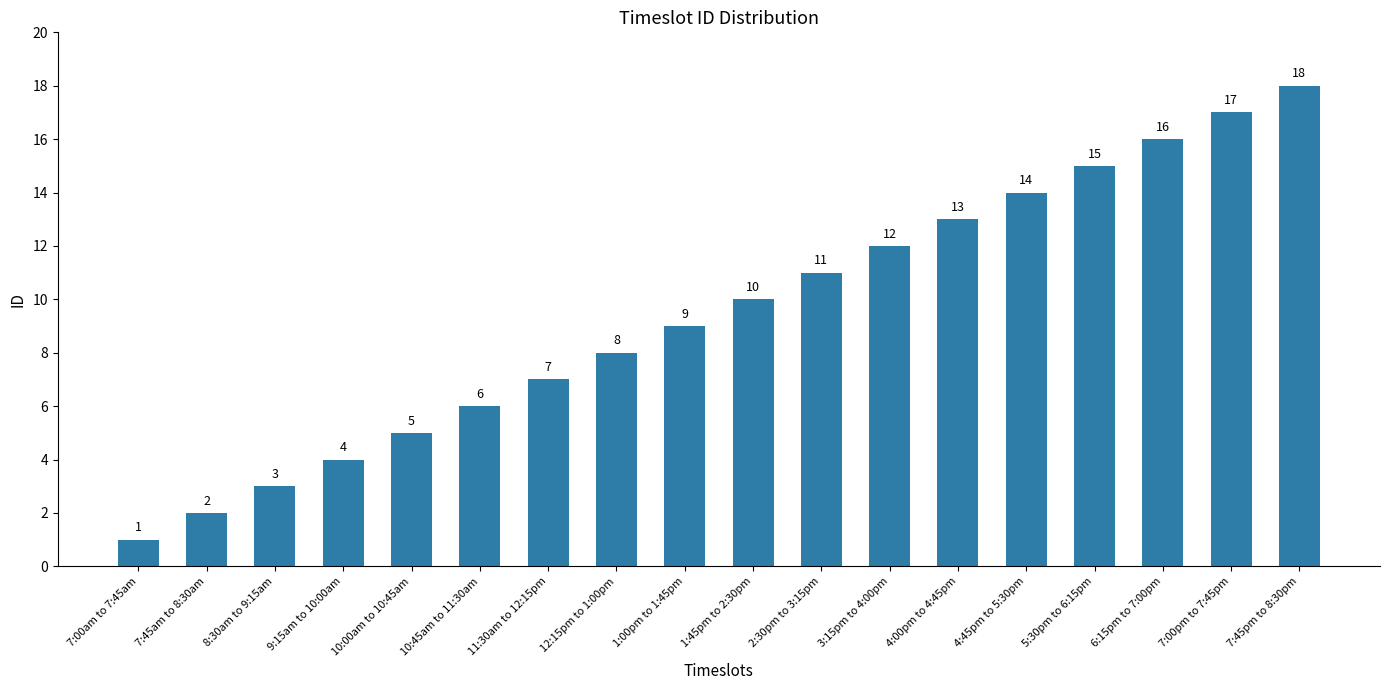

Reading left to right, extract all data points from this chart.

1	2	3	4	5	6	7	8	9	10	11	12	13	14	15	16	17	18